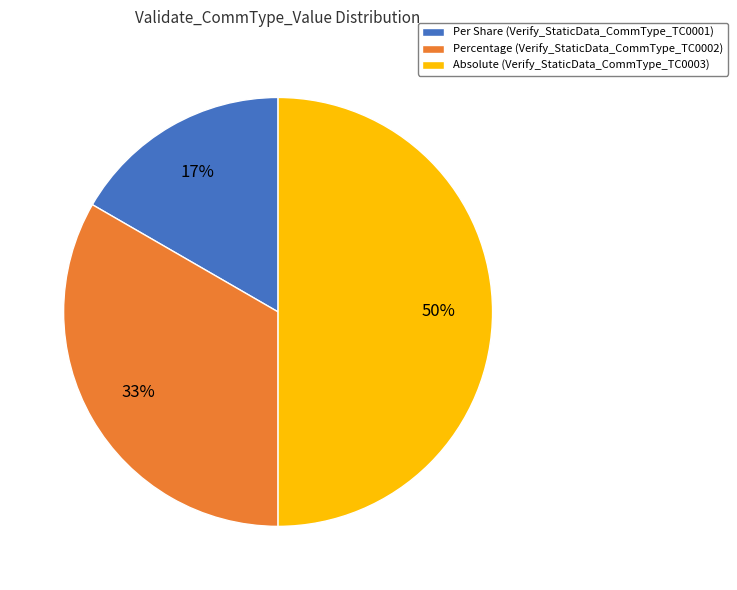

Is Per Share (Verify_StaticData_CommType_TC0001) the majority of the pie?

No